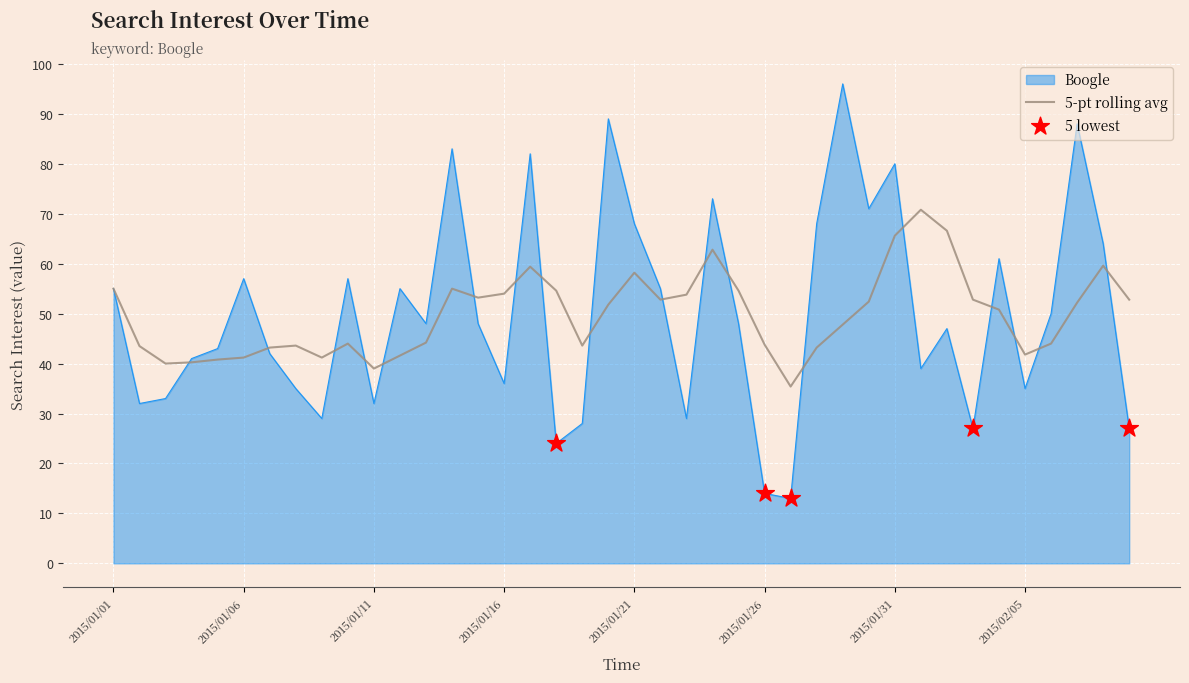

Which series has the largest range (max minus min)?

Boogle